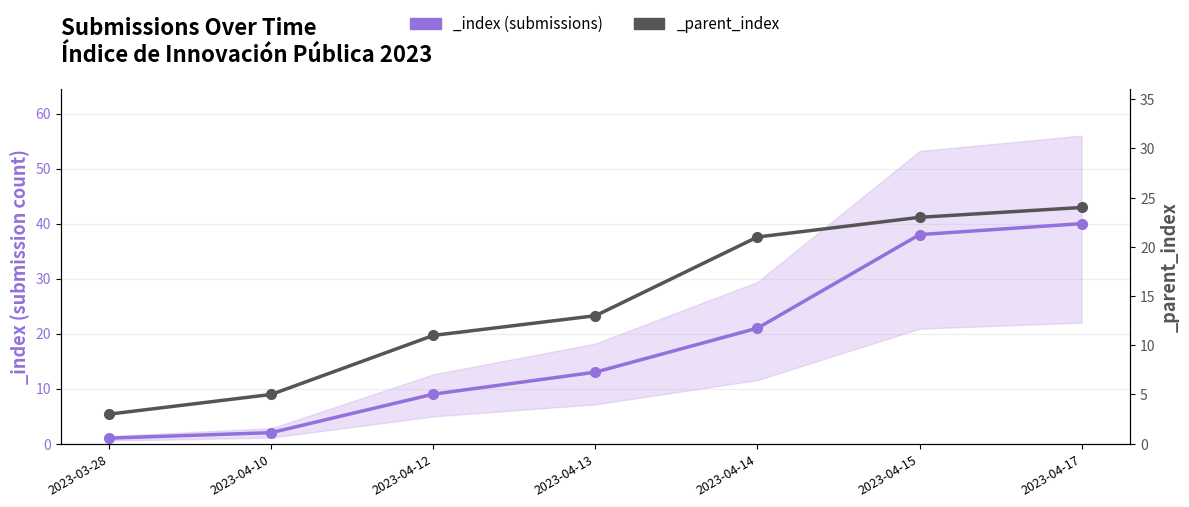

Which category has the lowest value across all series?

2023-03-28